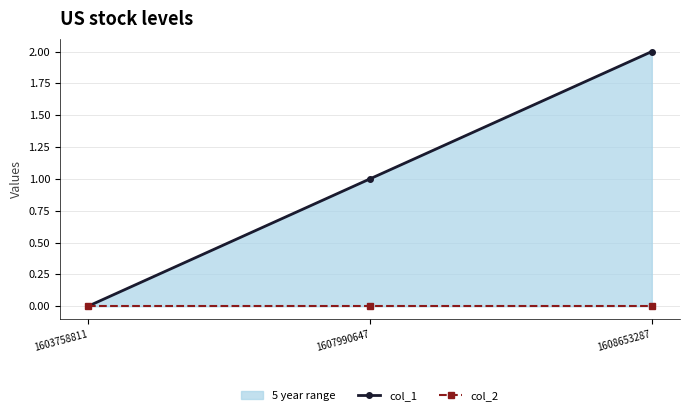

The col_1 series shows 1 at 1603758811. True or false?

False